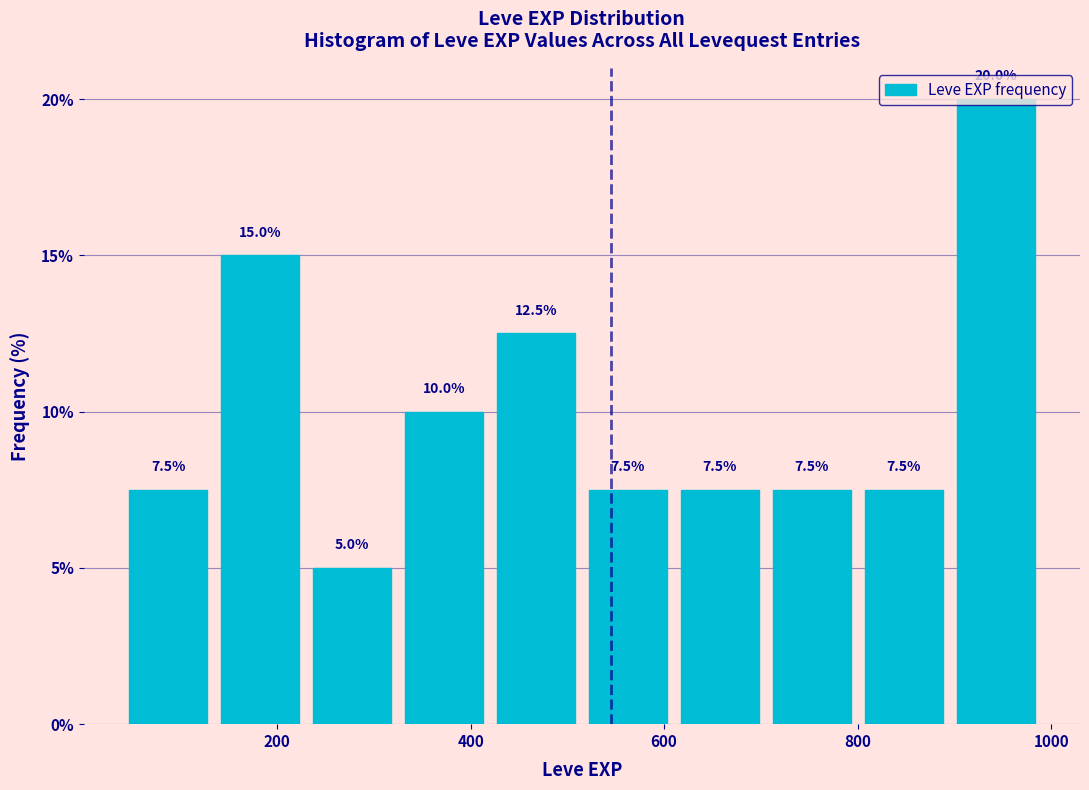

What is the height of the bar covering 135 to 230 on the x-axis? The bar edges are not printed on the chart, so give them approximately, as read against the axis.

15.0